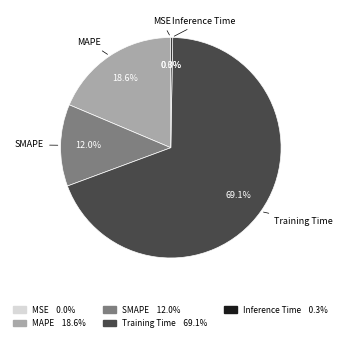

The MAPE slice represents 8% of the pie. True or false?

False